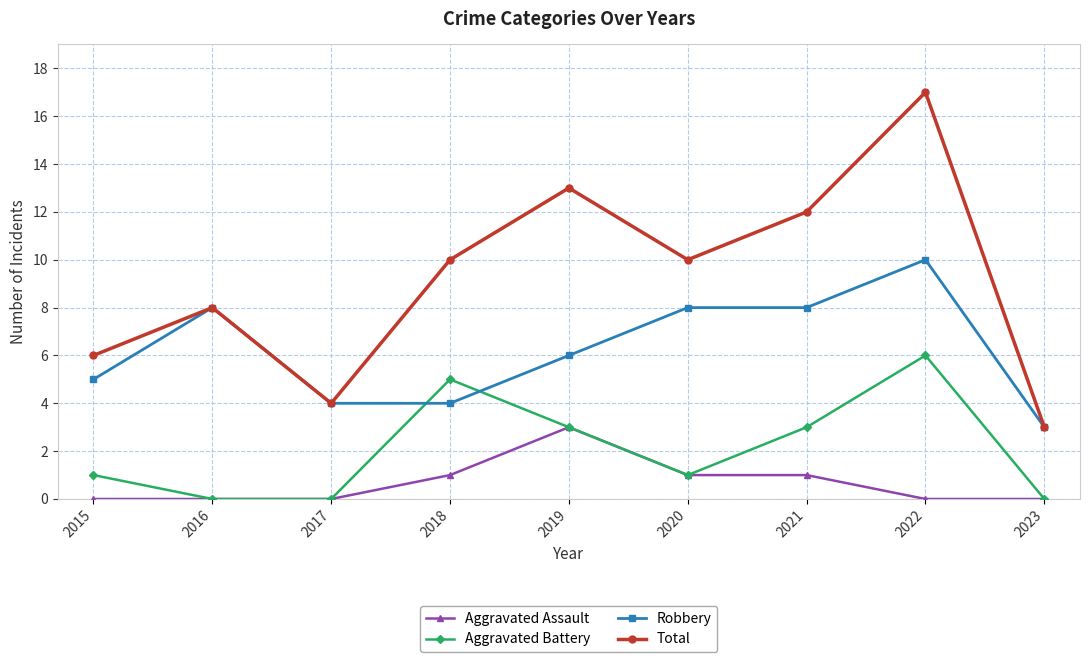

Reading left to right, list all the values displayed in this chart.

Aggravated Assault: 0	0	0	1	3	1	1	0	0
Aggravated Battery: 1	0	0	5	3	1	3	6	0
Robbery: 5	8	4	4	6	8	8	10	3
Total: 6	8	4	10	13	10	12	17	3